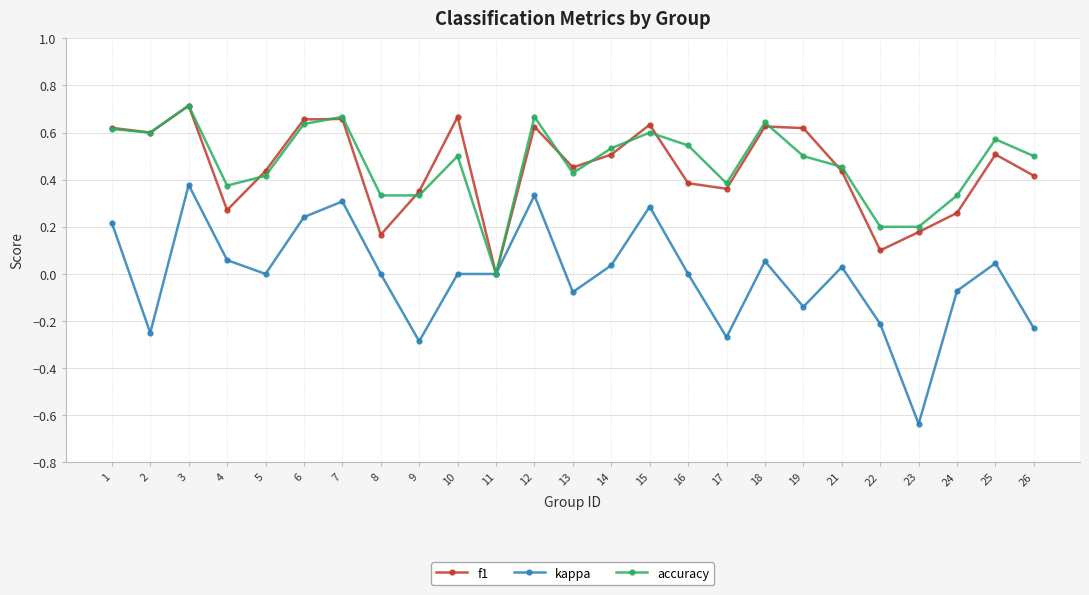

True or false: accuracy has a value of 0.4 at 7.

False